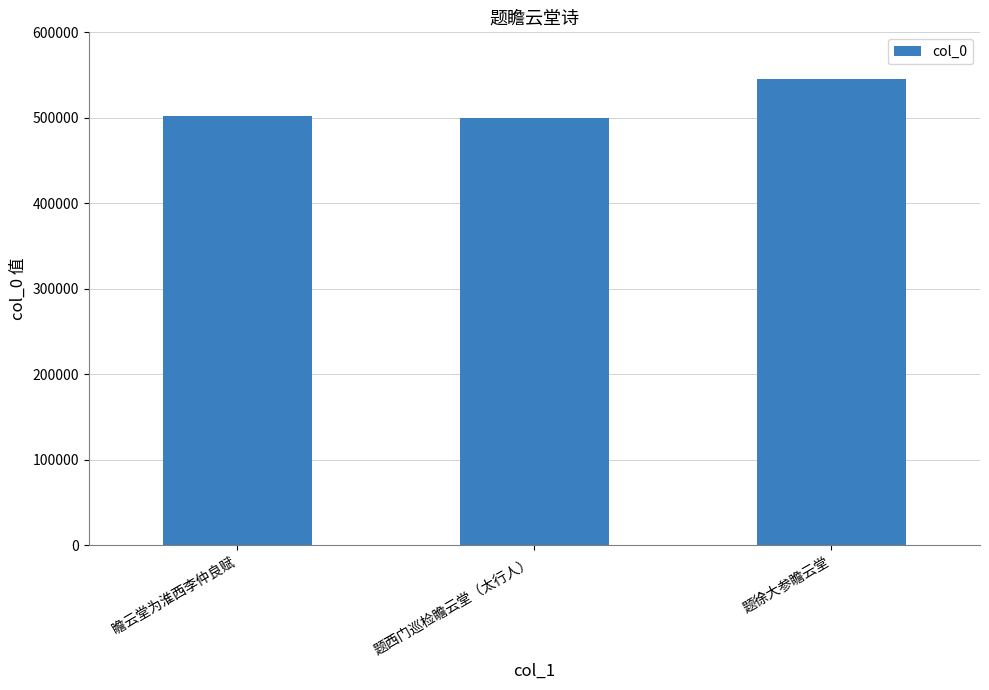

What position from the left is 瞻云堂为淮西李仲良赋?

1